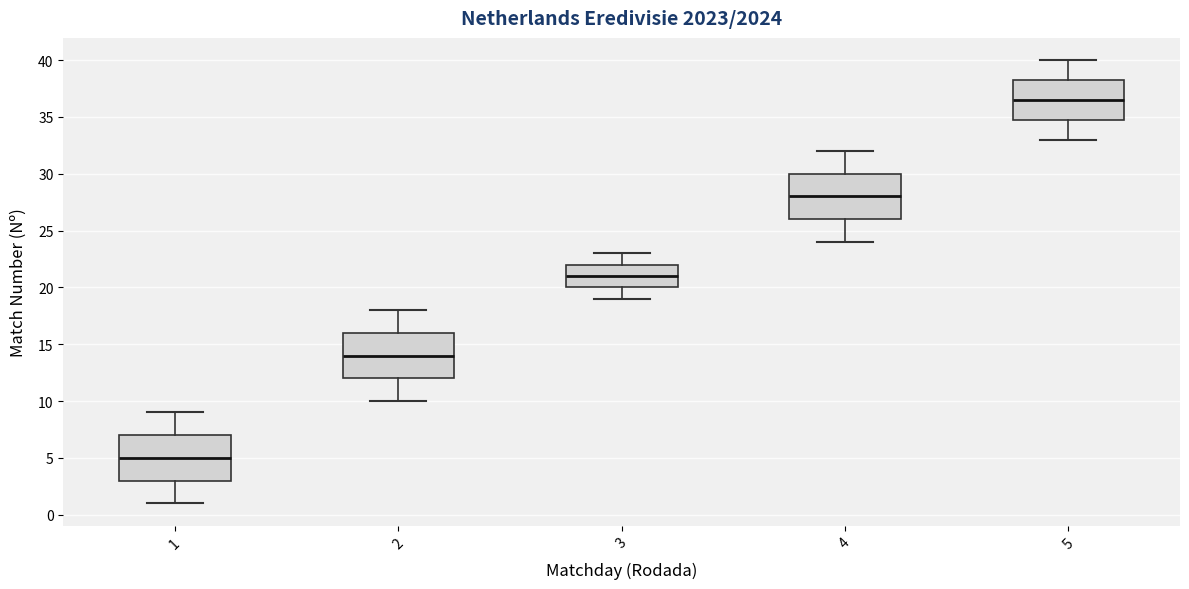

Where is the upper edge of the box at x = 5 on the y-axis? The values are not printed on the chart, so give them approximately, as read against the axis.

38.5